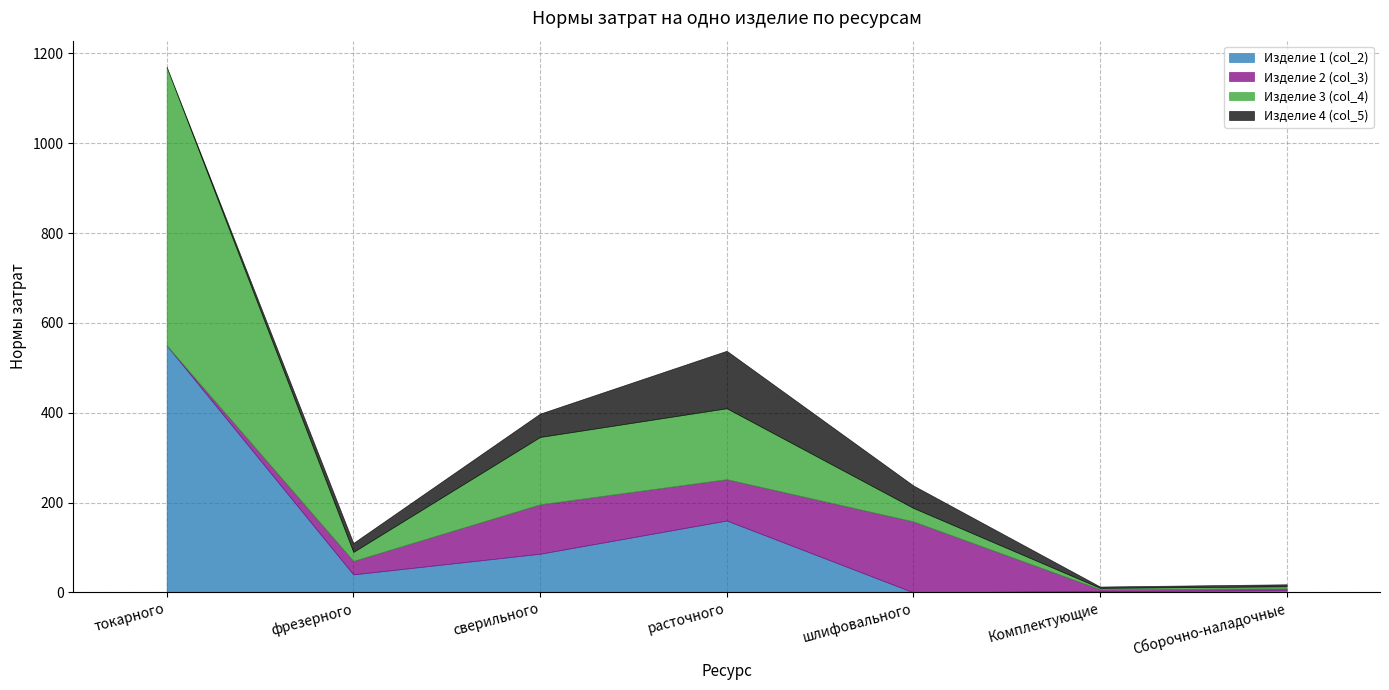

How many interior local peaks does the Изделие 2 (col_3) series have?

2